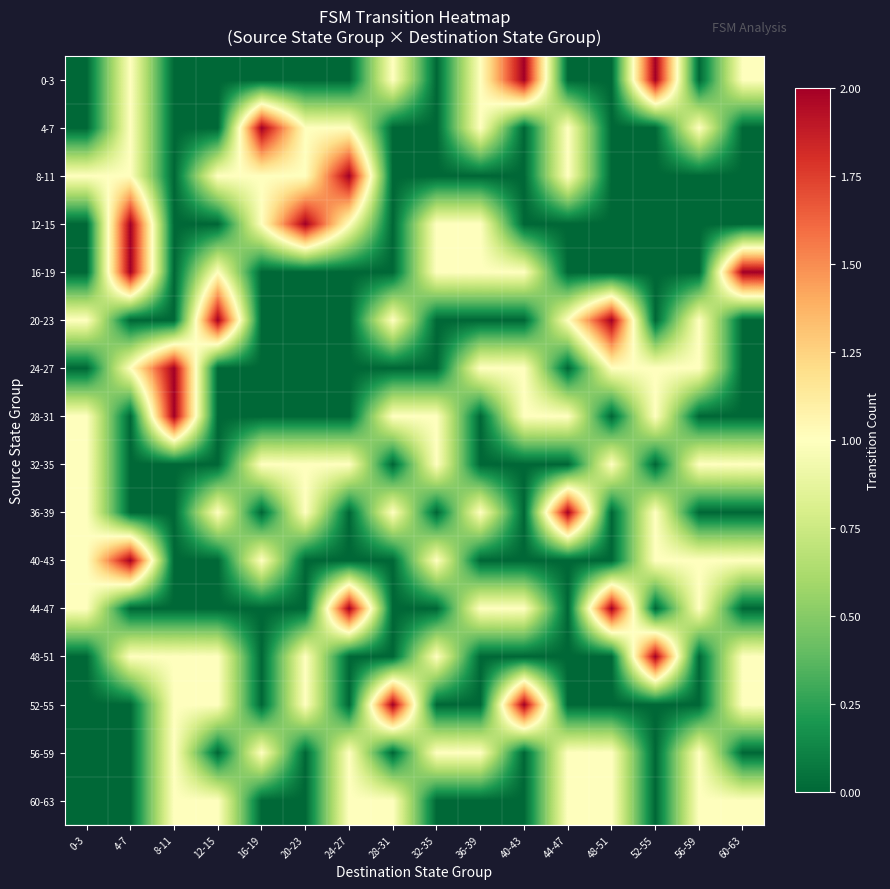

Between 44-47 and 16-19, which is larger?

44-47